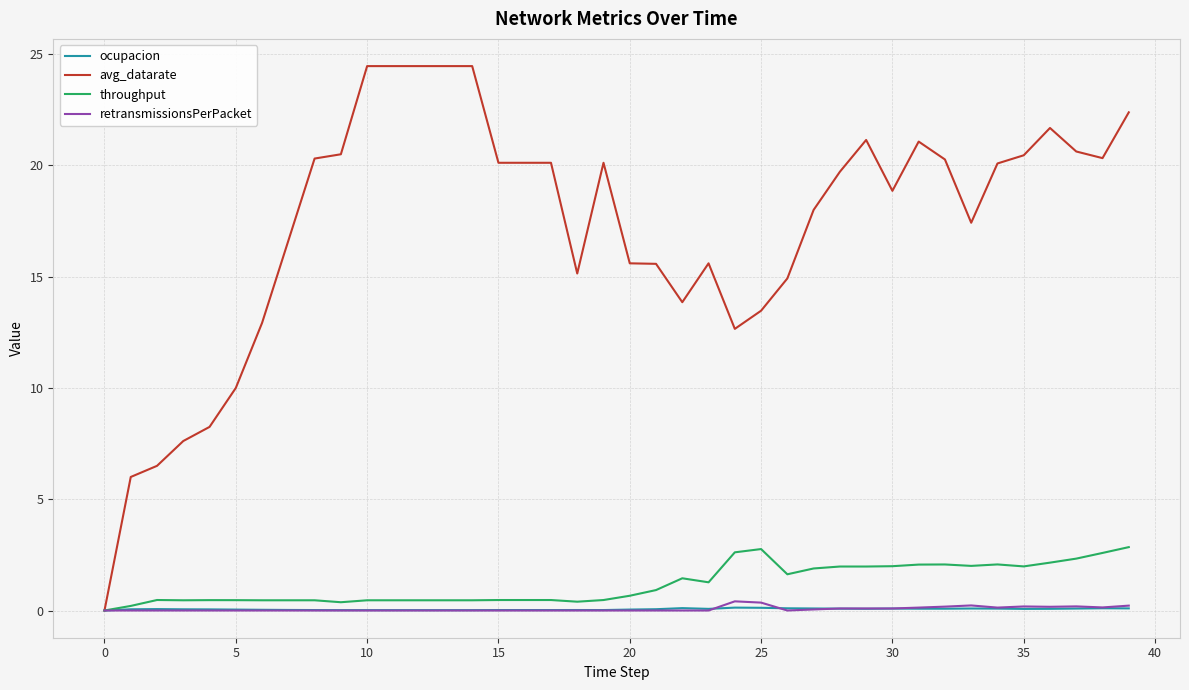

What are all the series names shown in the legend?

ocupacion, avg_datarate, throughput, retransmissionsPerPacket